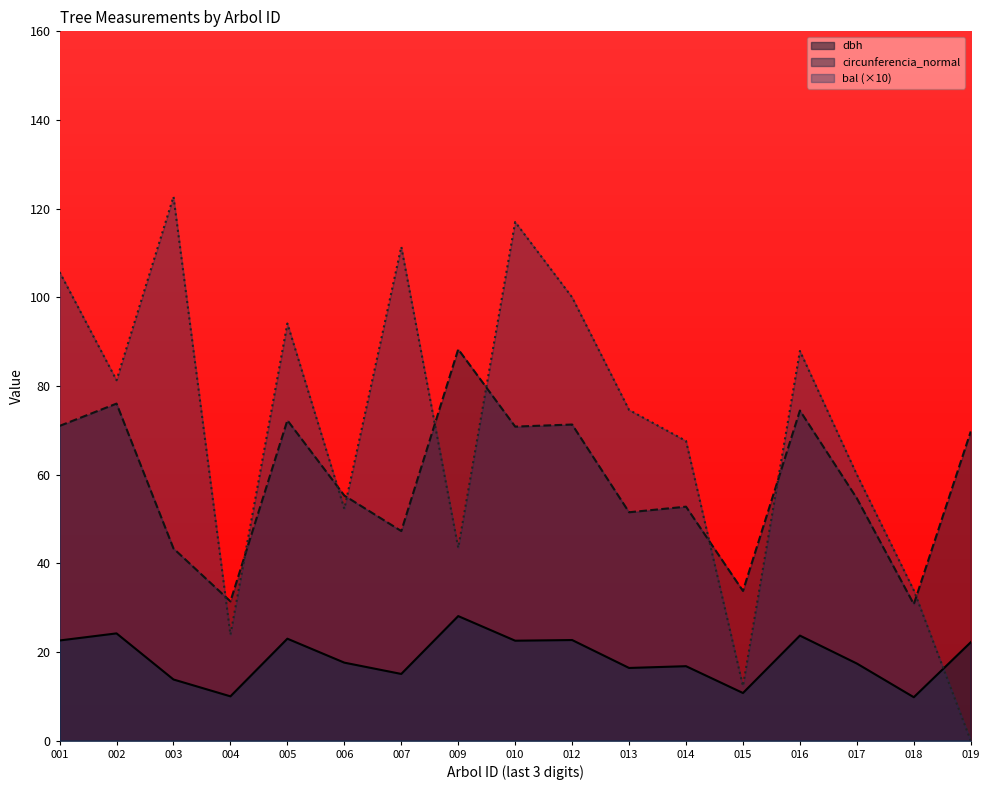

Read the circunferencia_normal value at 004.

31.4